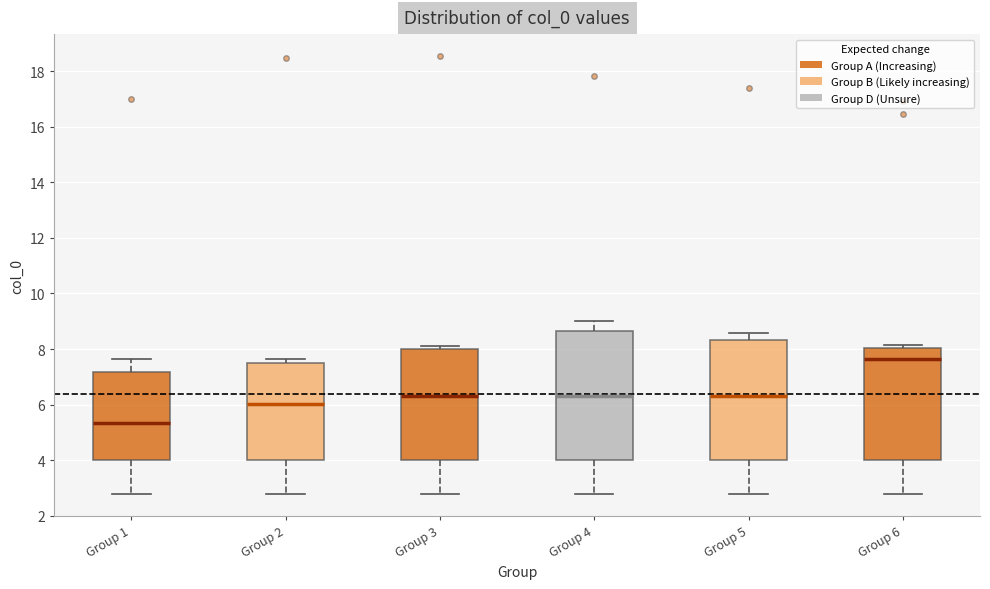

Which box's median line is the lowest?

Group 1